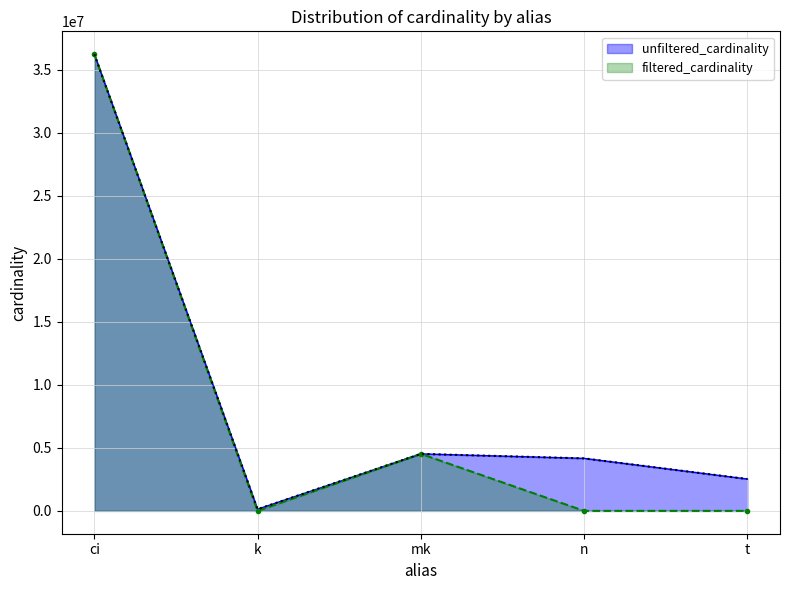

True or false: filtered_cardinality has a value of 23 at t.

True